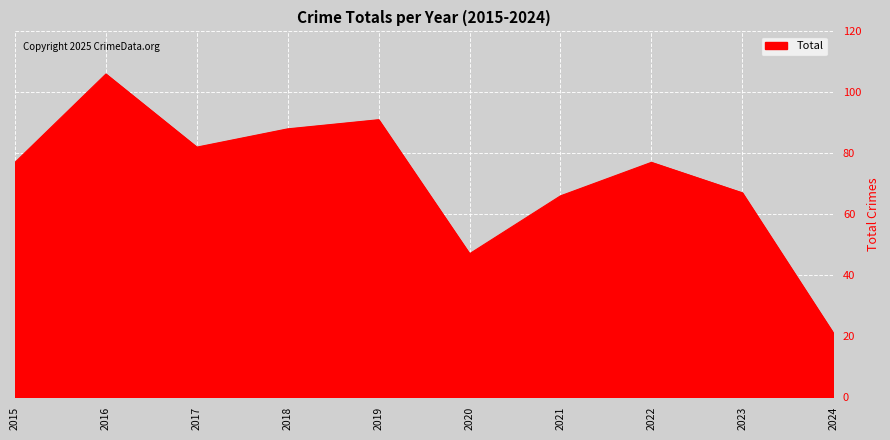

Which category has the highest value across all series?

2016